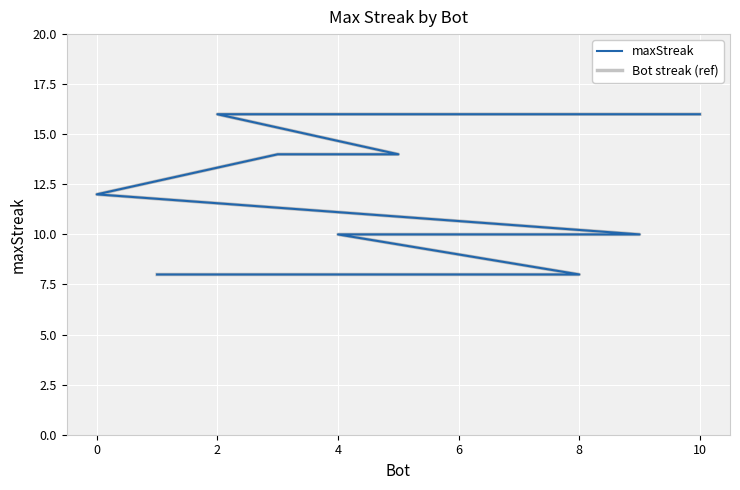

What is the difference between the second highest and minimum values in the Bot streak (ref) series?

8